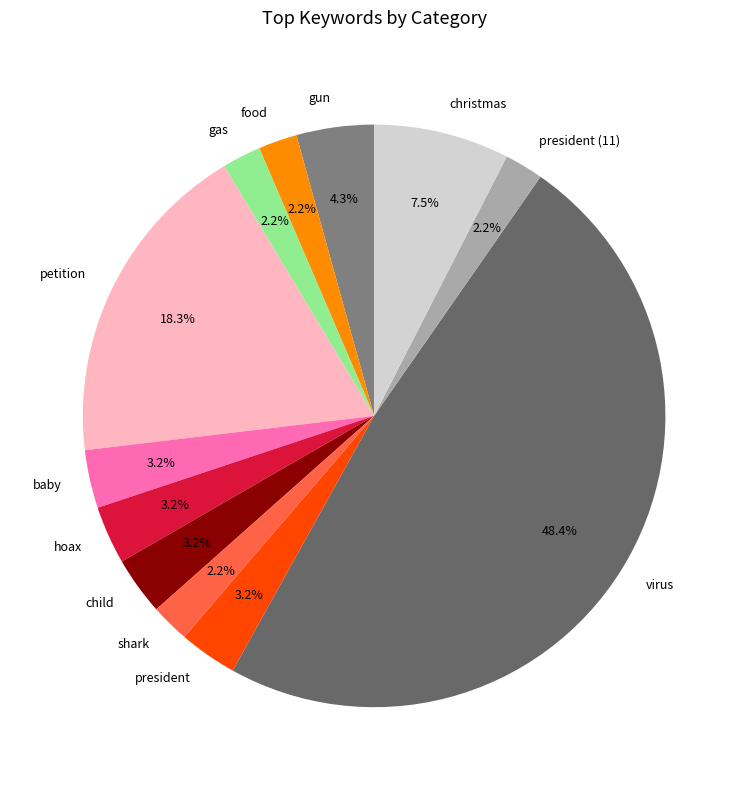

Is there any slice that represents more than half of the pie?

No